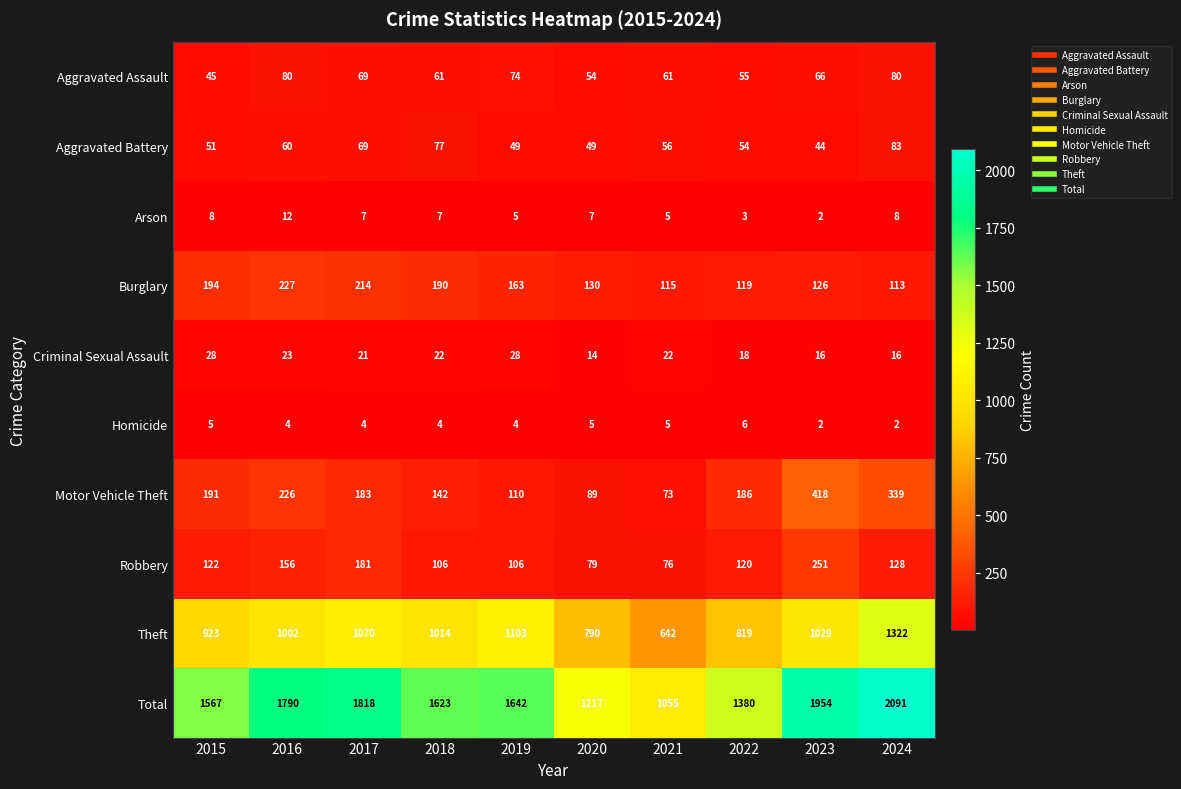

What is the difference between the maximum and minimum values in the Total series?

1036